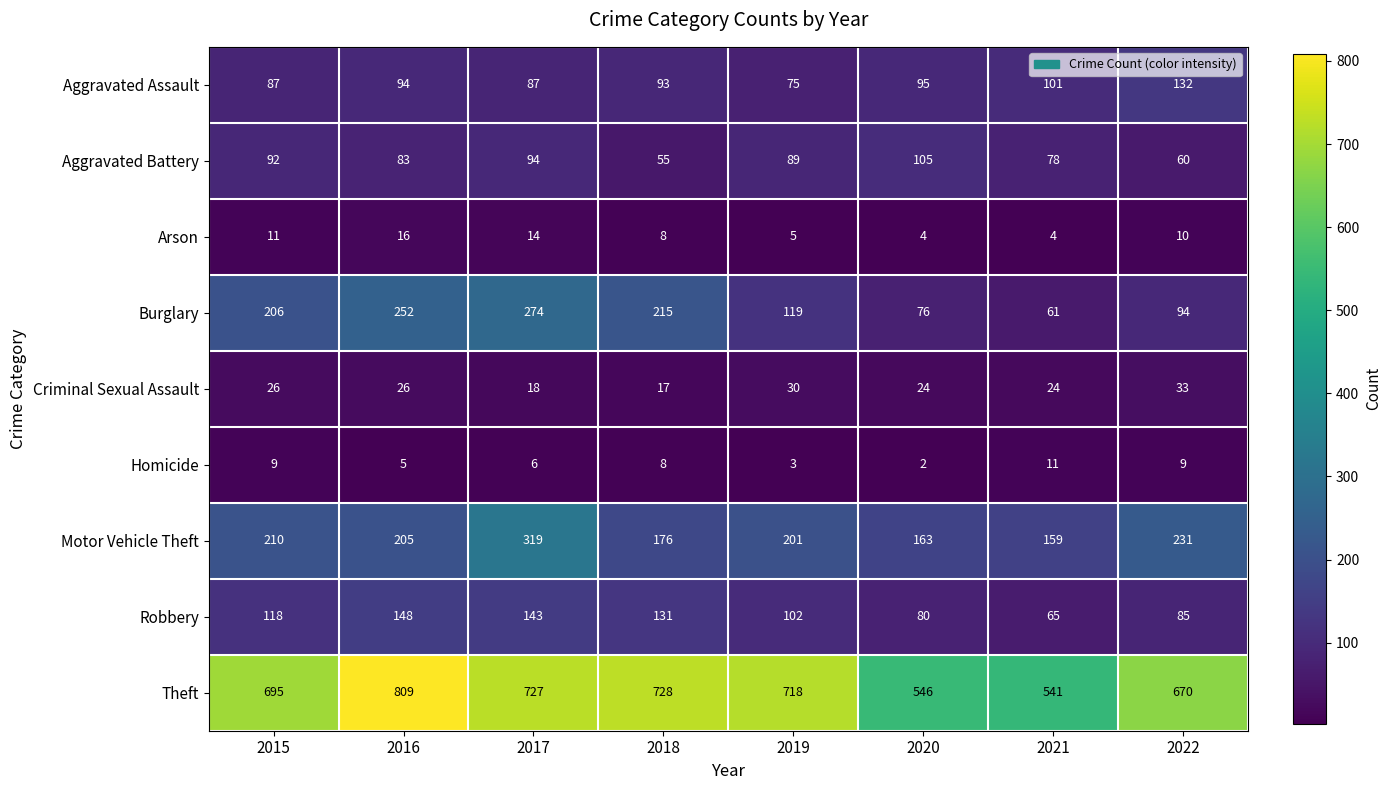

True or false: Robbery has a value of 45 at 2016.

False